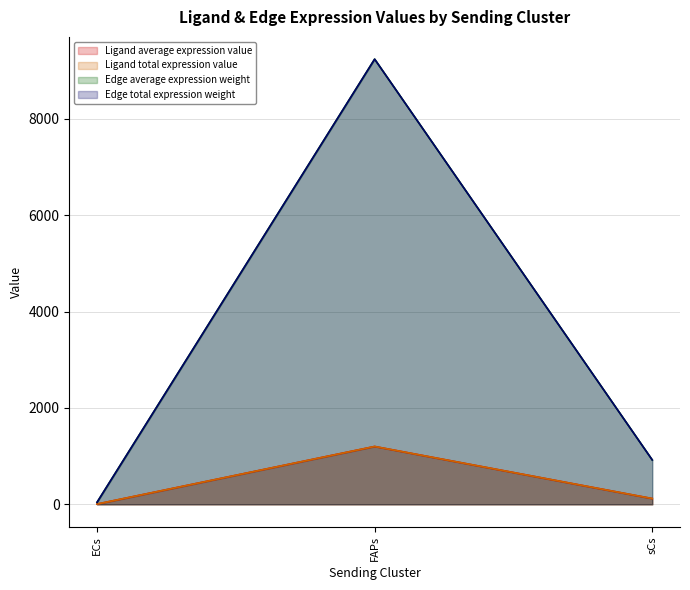

What is the spread (max minus min) of values at ECs?

36.9